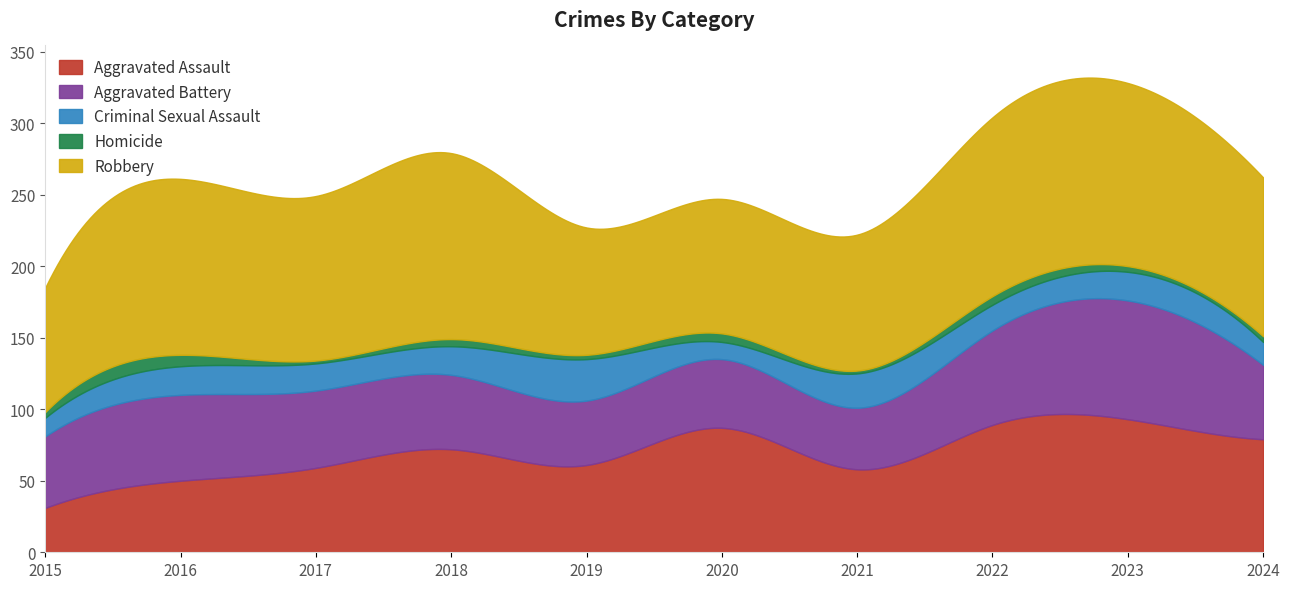

Which label corresponds to the smallest value in the chart?

2017